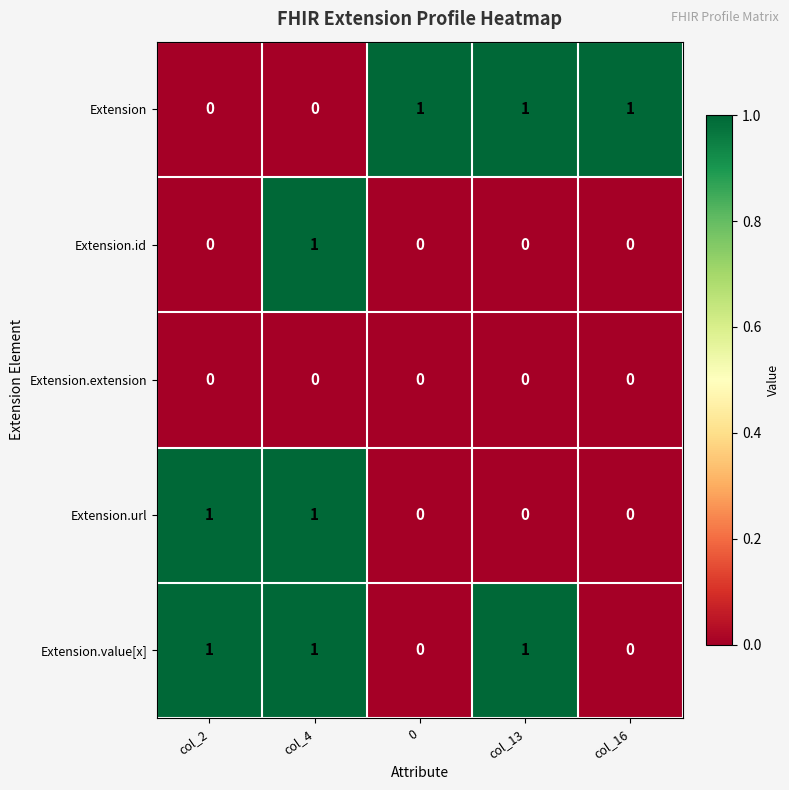

What is the spread (max minus min) of values at col_4?

1